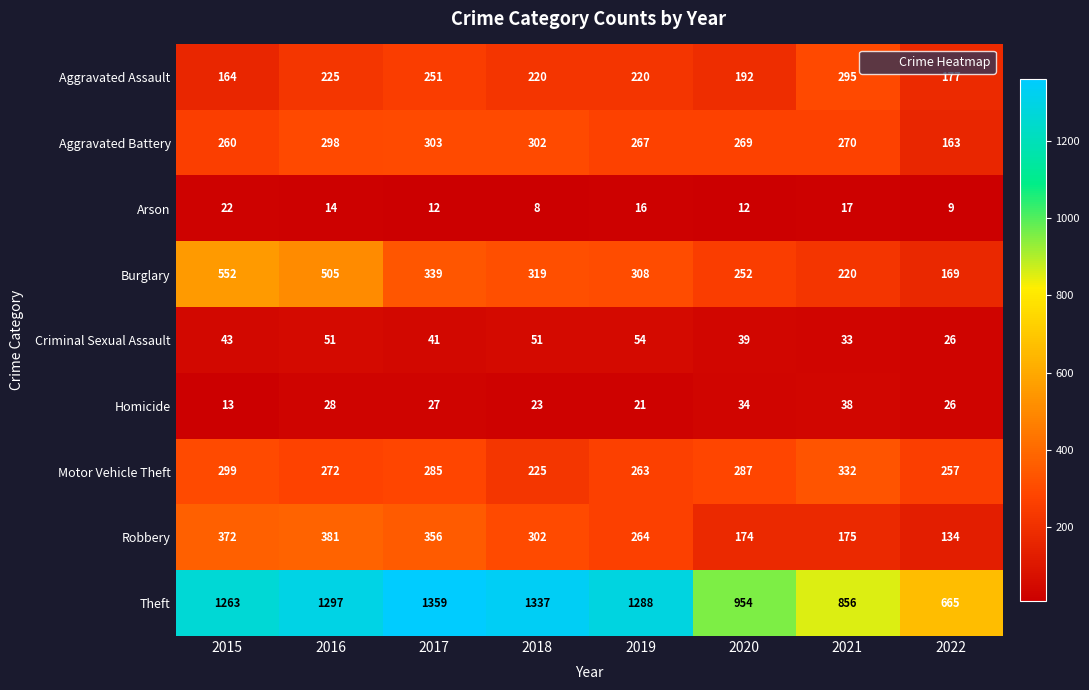

Which category has the lowest value across all series?

2018